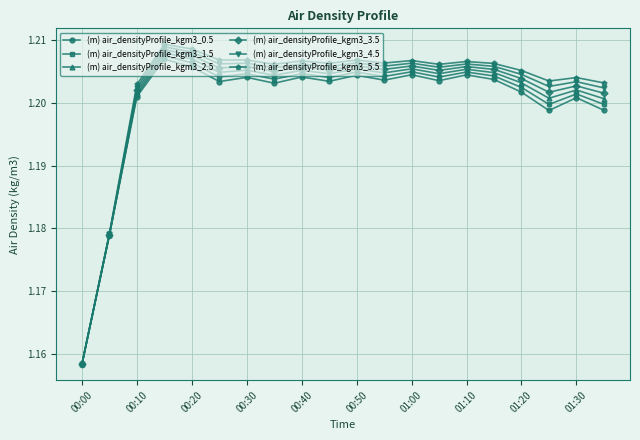

Which series has the largest range (max minus min)?

(m) air_densityProfile_kgm3_5.5